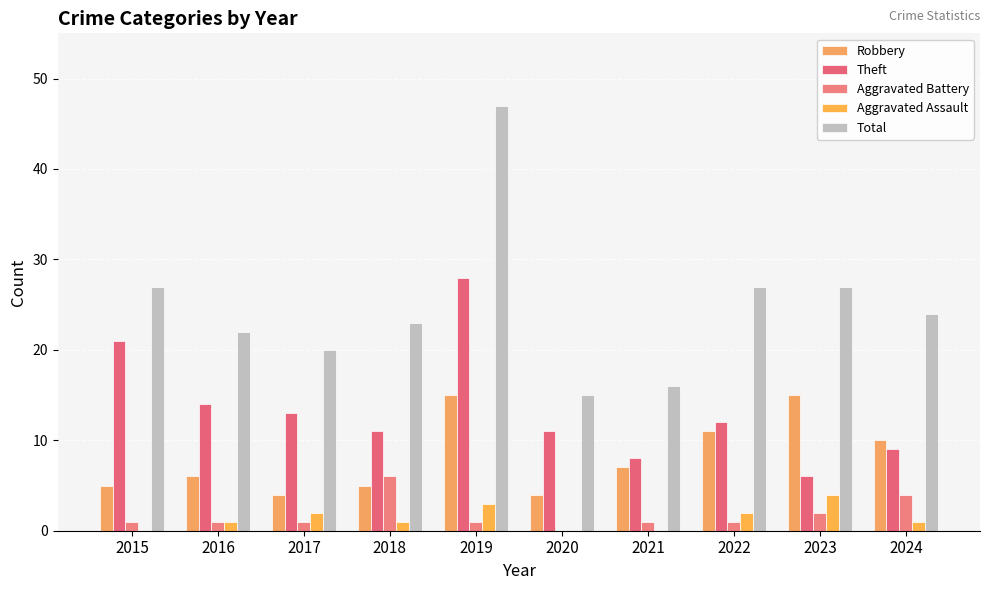

Count the number of categories in the chart.

10